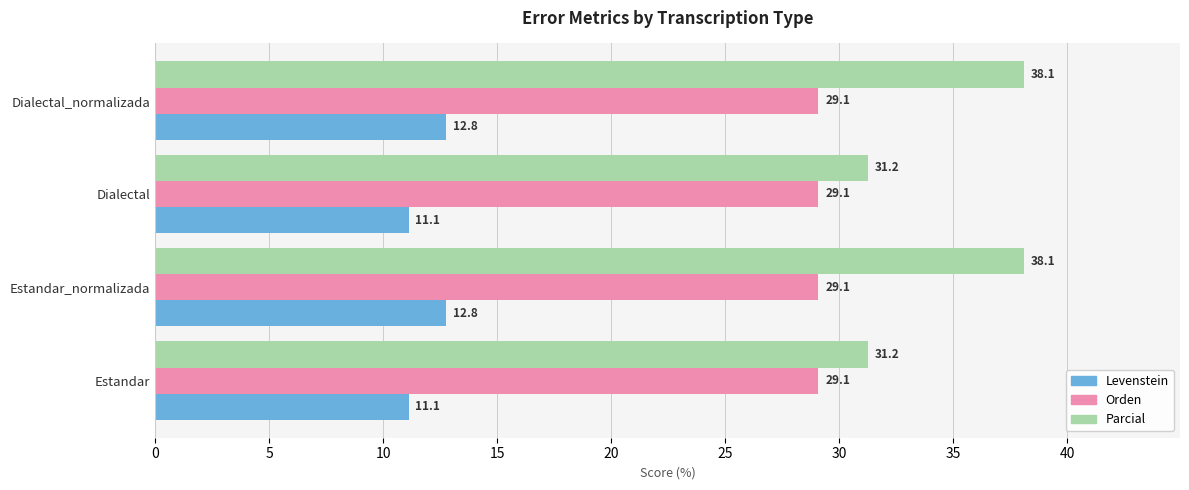

What is the sum of all Parcial values?

138.7